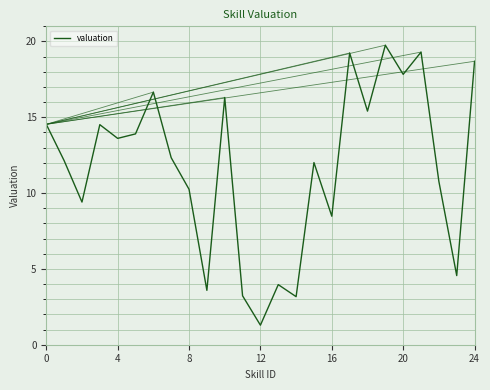

What is the difference between the maximum and minimum values?

18.5